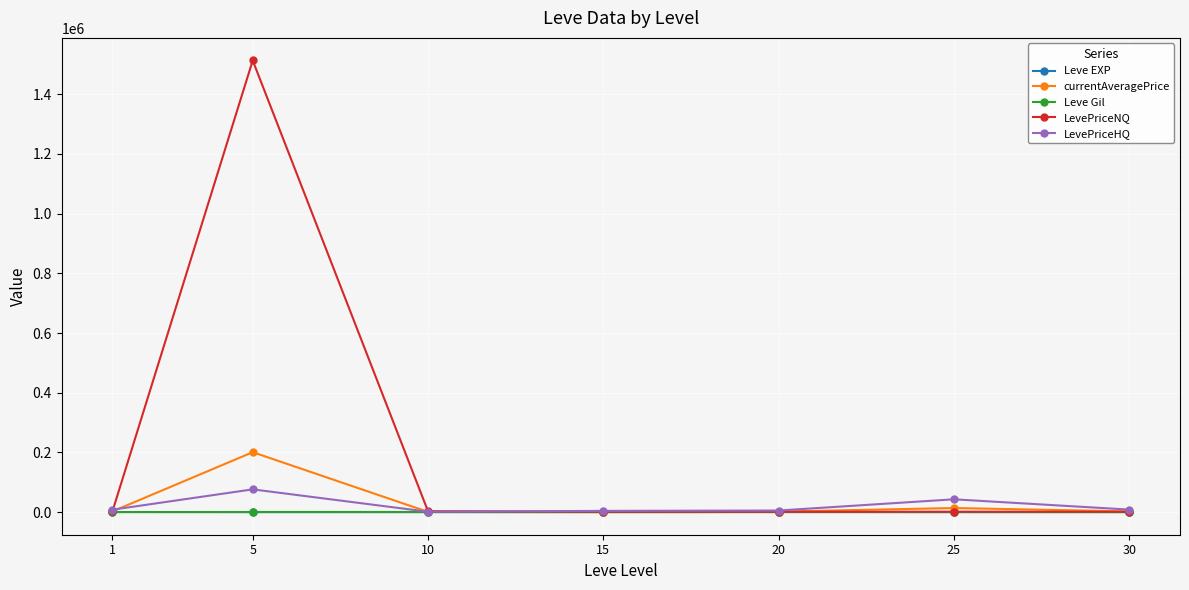

At how many categories does at least one series exceed 470221?

1